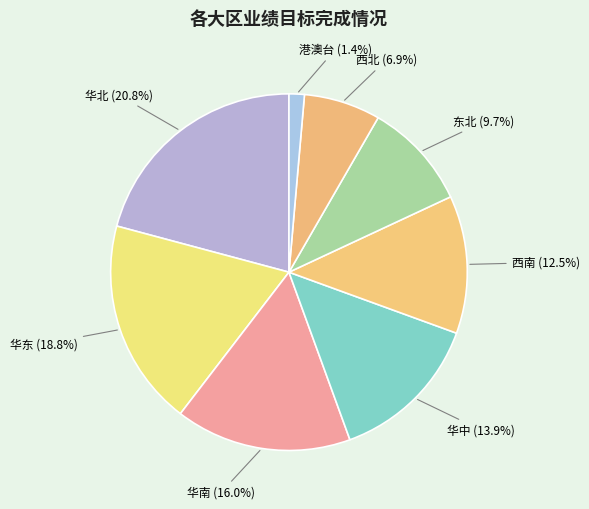

Do 西南 and 华北 together represent more than half of the pie?

No